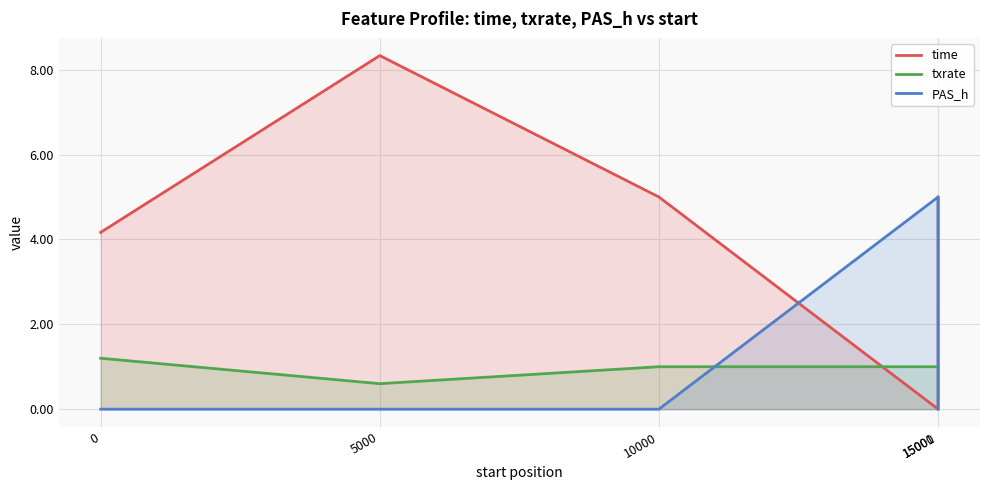

What is the sum of the time values at 5000 and 0?

12.5